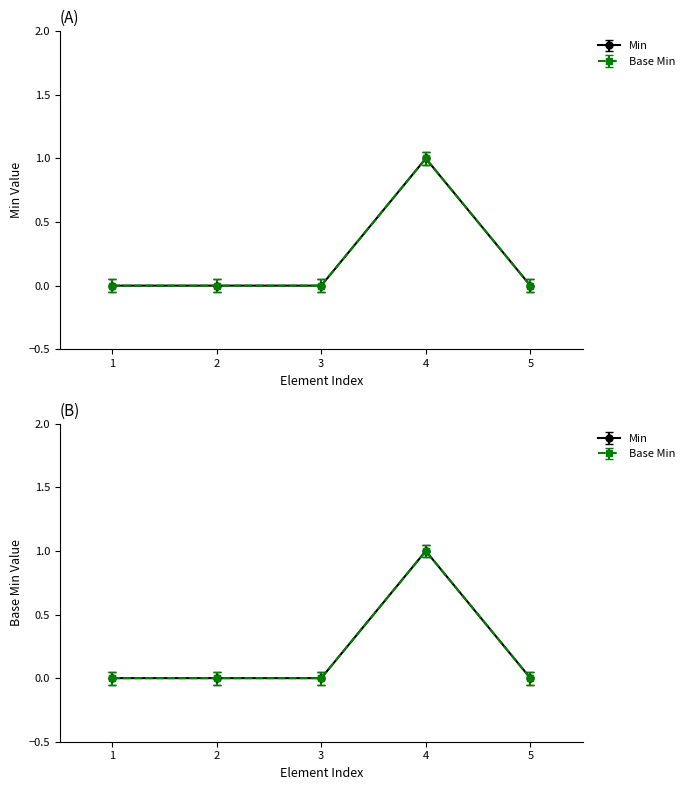

The value of Min at 3 is 0.5. True or false?

False